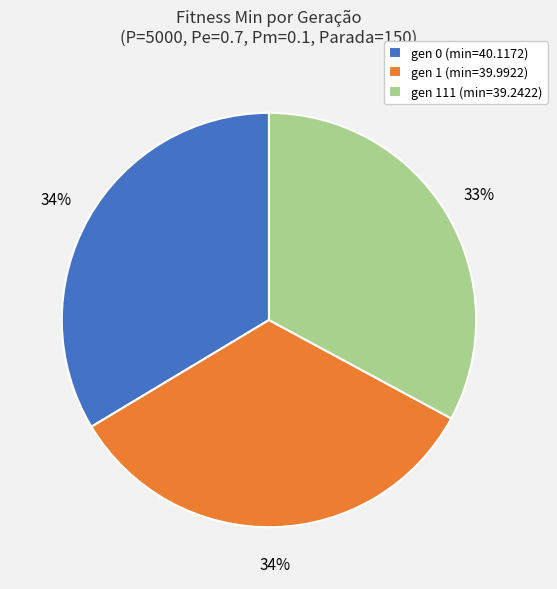

Which category has the smallest portion of the pie?

gen 111 (min=39.2422)